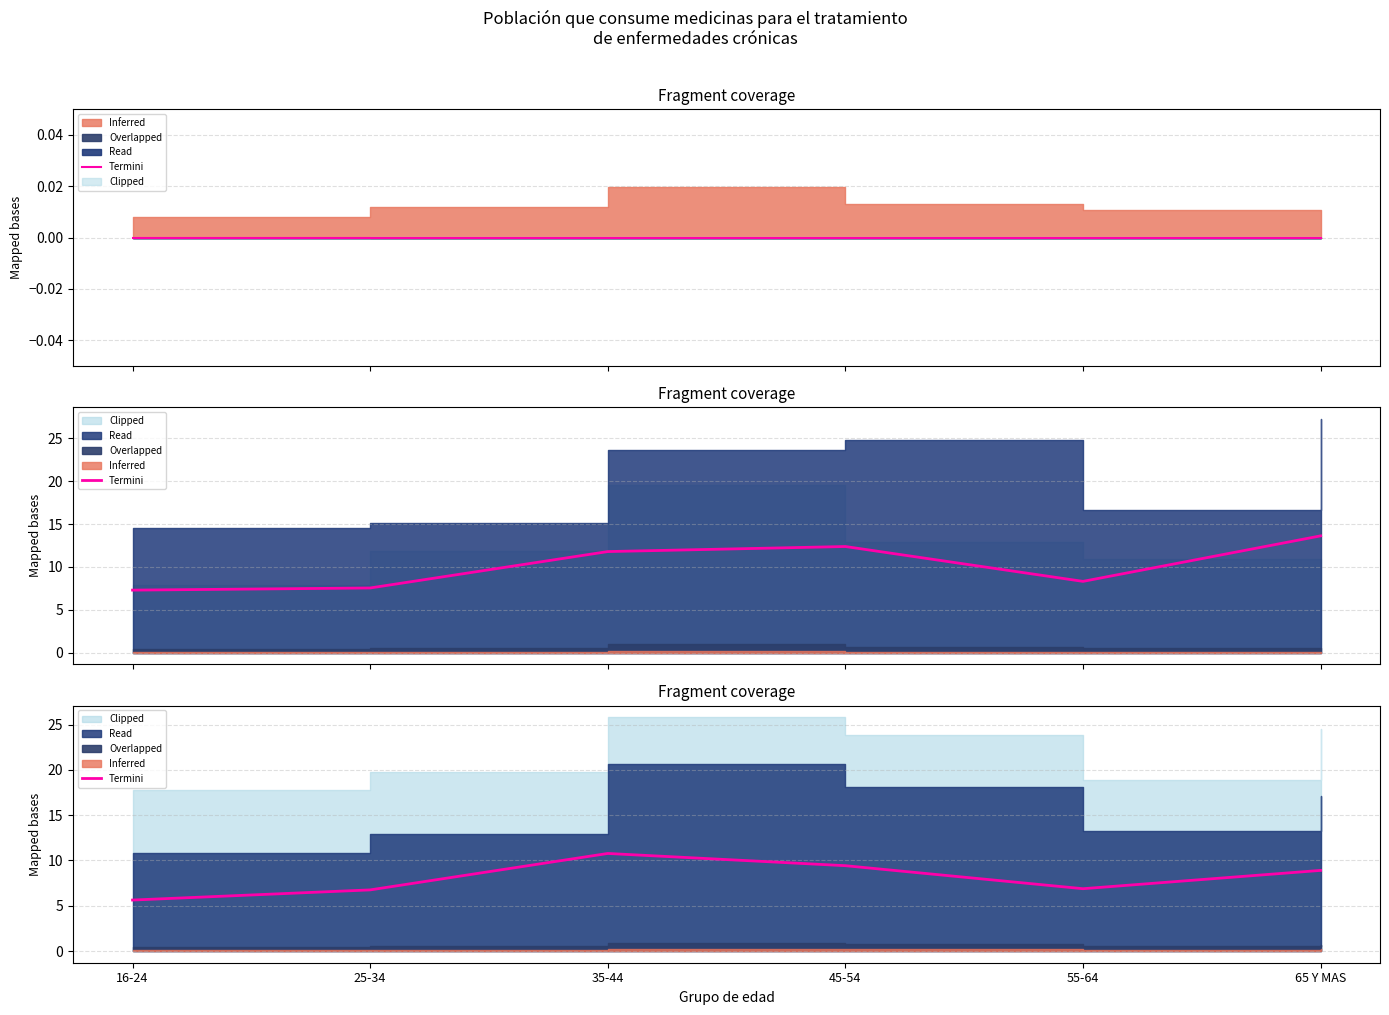

True or false: the data shows 12.8 at 45-54.

False